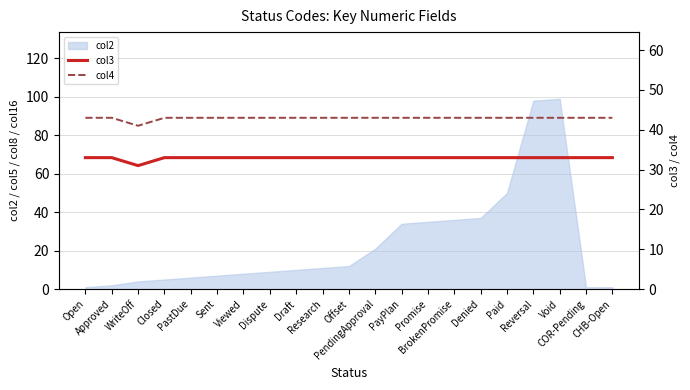

Where is the first local minimum for col4?

WriteOff